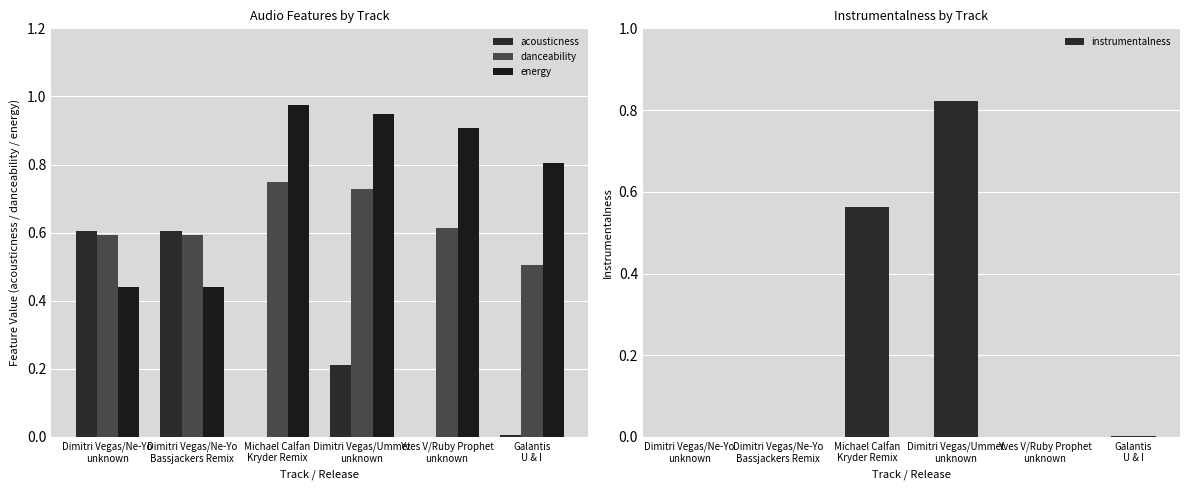

Are the bars grouped side by side (vs. stacked)?

Yes